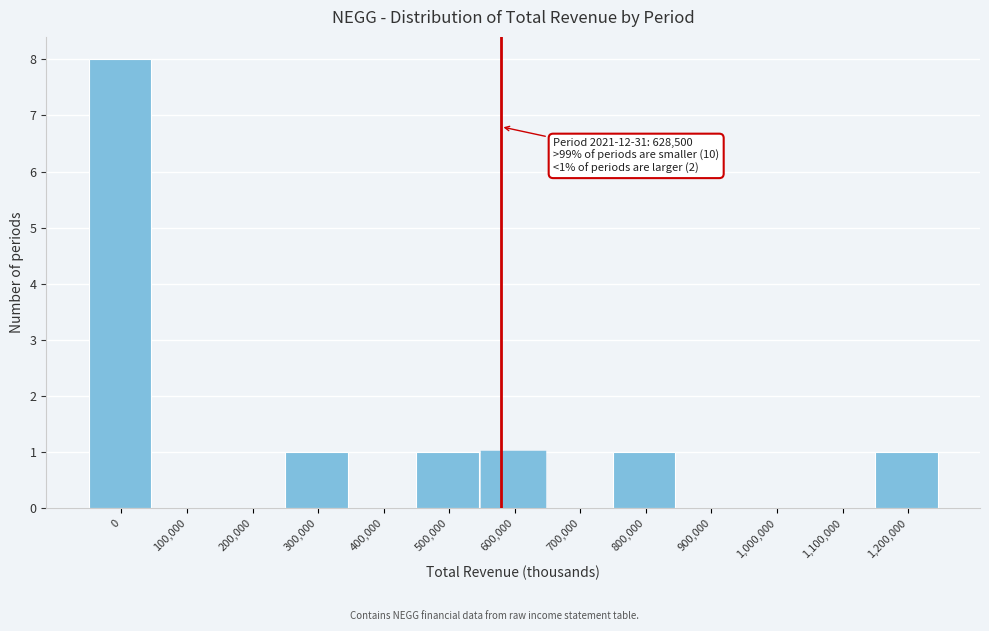

Reading right to left, list all the values displayed in this chart.

1,200,000=1	1,100,000=0	1,000,000=0	900,000=0	800,000=1	700,000=0	600,000=1	500,000=1	400,000=0	300,000=1	200,000=0	100,000=0	0=8